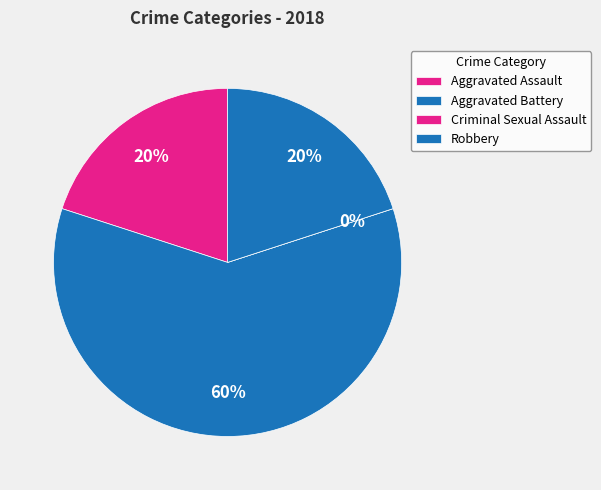

Does Aggravated Battery represent more than half of the total?

Yes